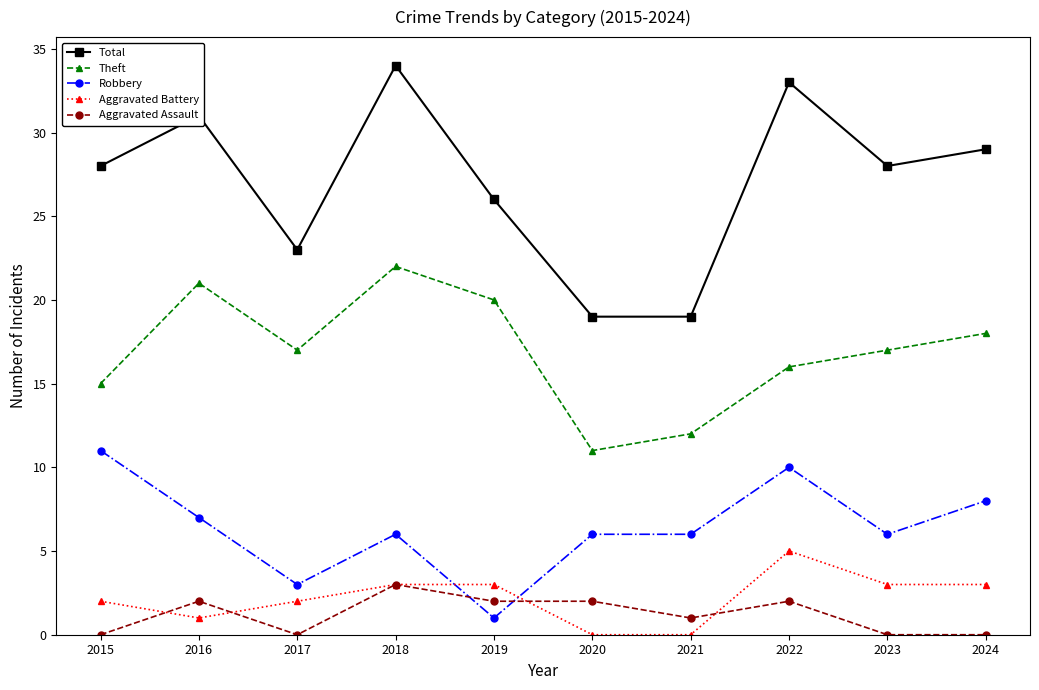

Reading right to left, what are all the values shown in this chart?

Total: 29	28	33	19	19	26	34	23	31	28
Theft: 18	17	16	12	11	20	22	17	21	15
Robbery: 8	6	10	6	6	1	6	3	7	11
Aggravated Battery: 3	3	5	0	0	3	3	2	1	2
Aggravated Assault: 0	0	2	1	2	2	3	0	2	0